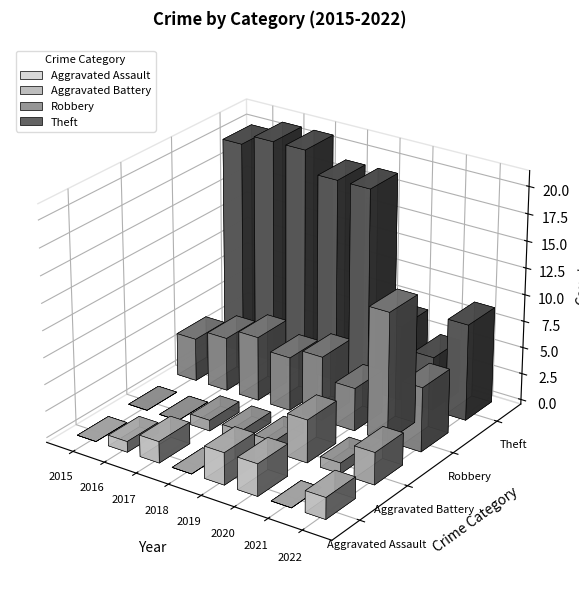

What is the total value across all series at 2015?

24